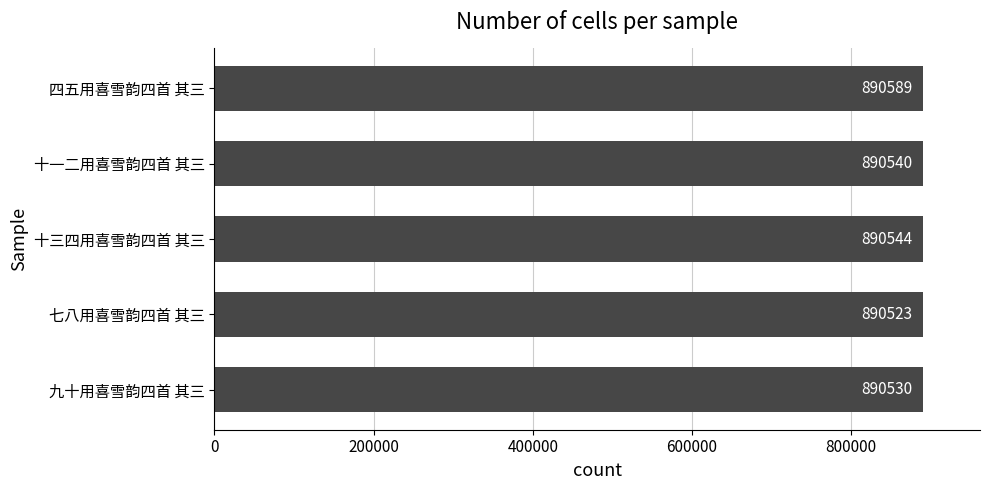

The value at 十三四用喜雪韵四首 其三 is 285713. True or false?

False